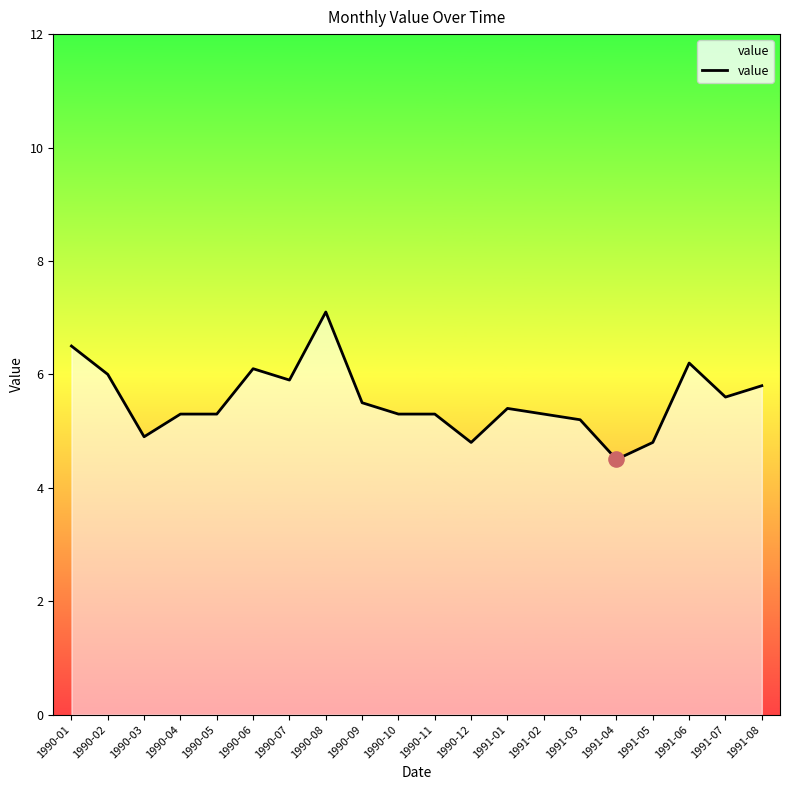

What is the ratio of the value at 1990-06 to the value at 1991-05?

1.3